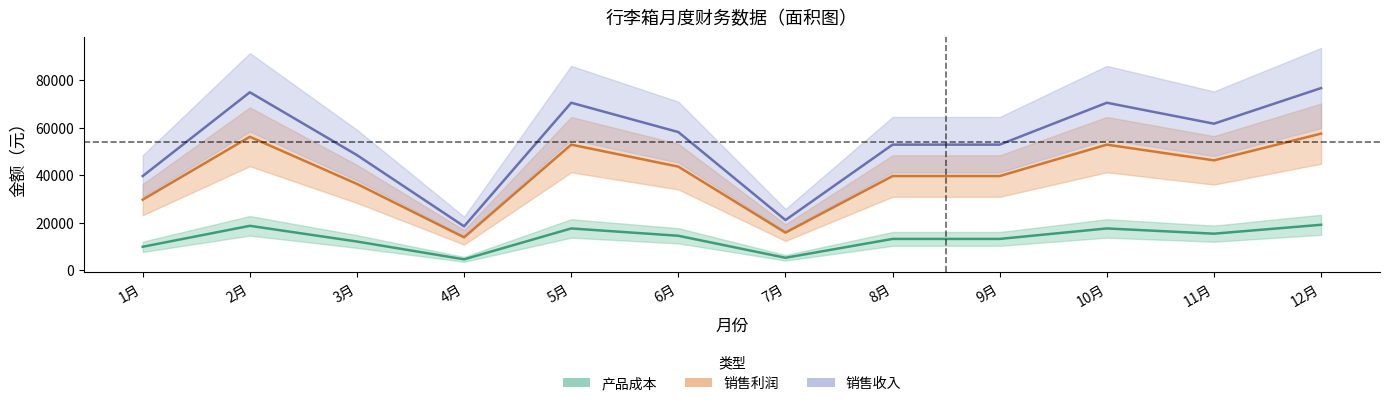

Where is the first local minimum for 销售利润?

4月